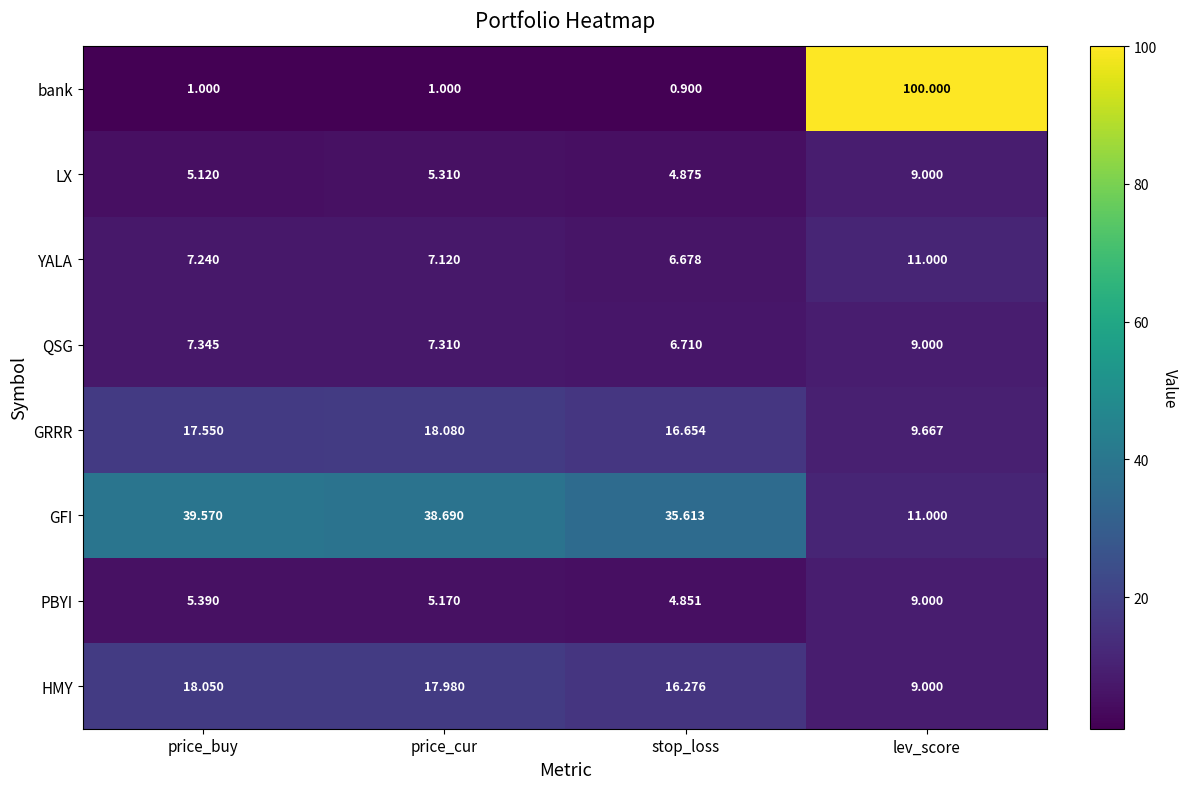

How many data points in bank are less than 1?

1